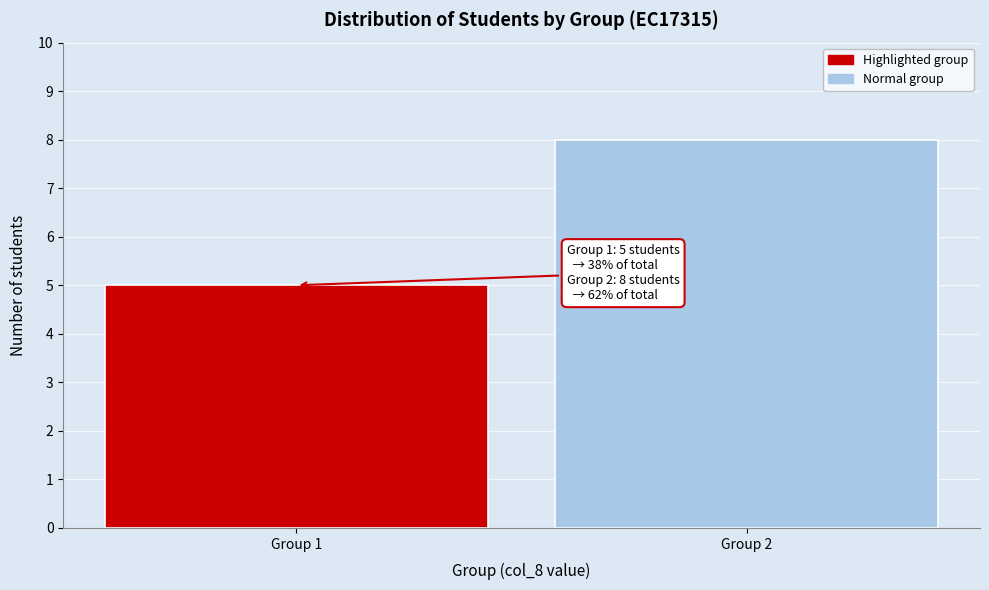

Reading left to right, transcribe all the data shown in this chart.

Group 1=5	Group 2=8